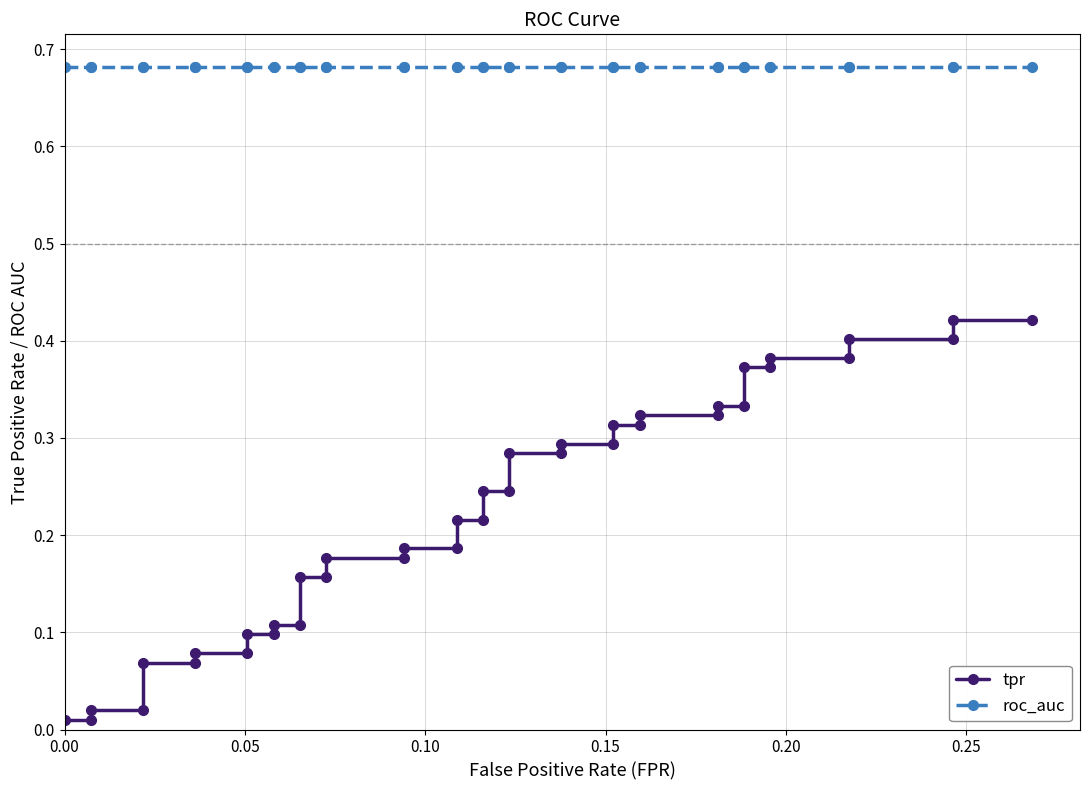

What is the value of the roc_auc point at the 32nd from the left?

0.7